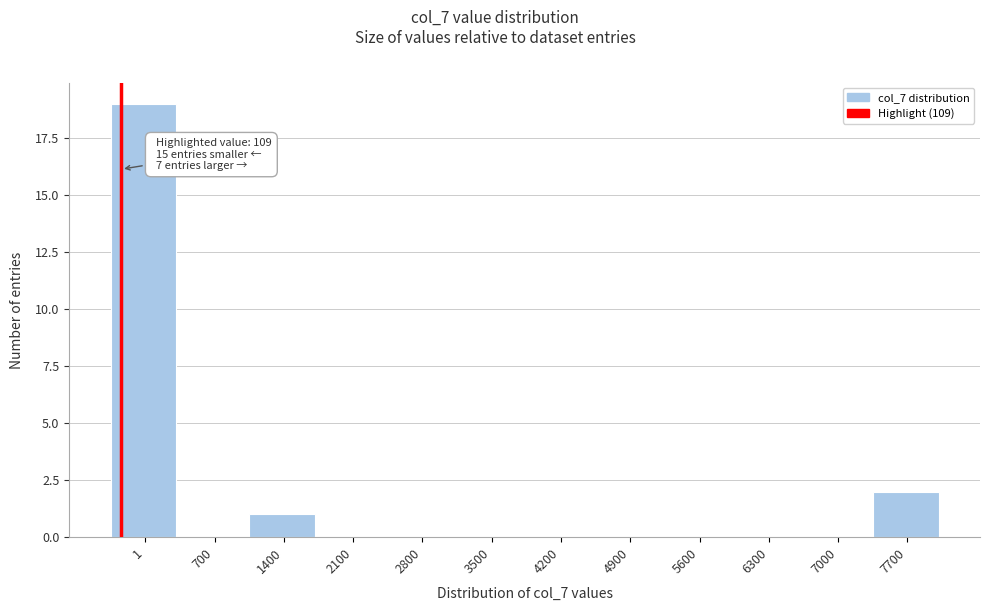

Reading left to right, transcribe all the data shown in this chart.

1=19	700=0	1400=1	2100=0	2800=0	3500=0	4200=0	4900=0	5600=0	6300=0	7000=0	7700=2